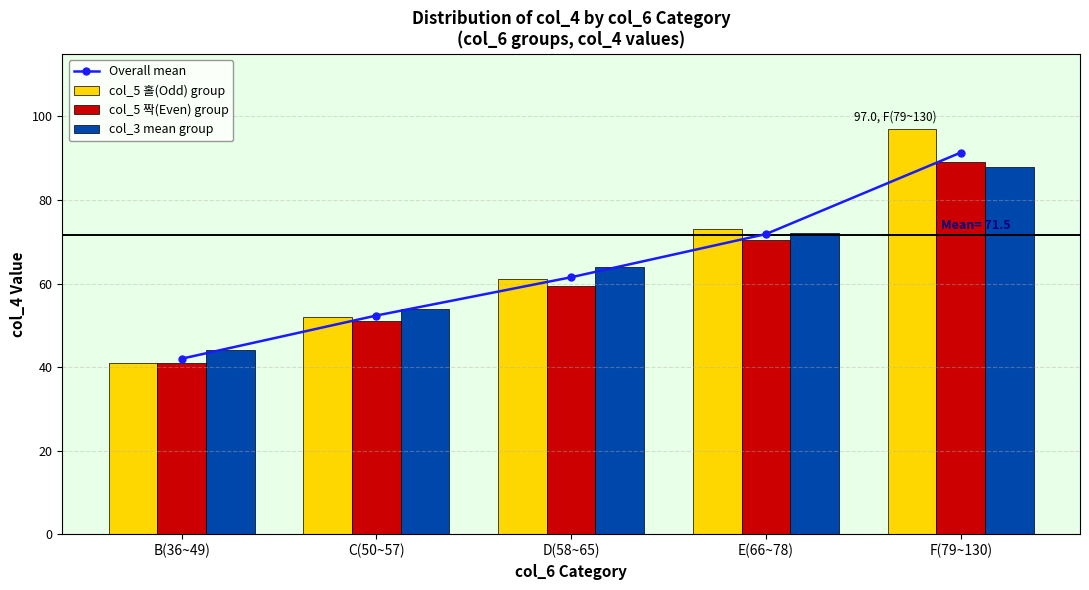

The value of col_3 mean group at D(58~65) is 64.0. True or false?

True